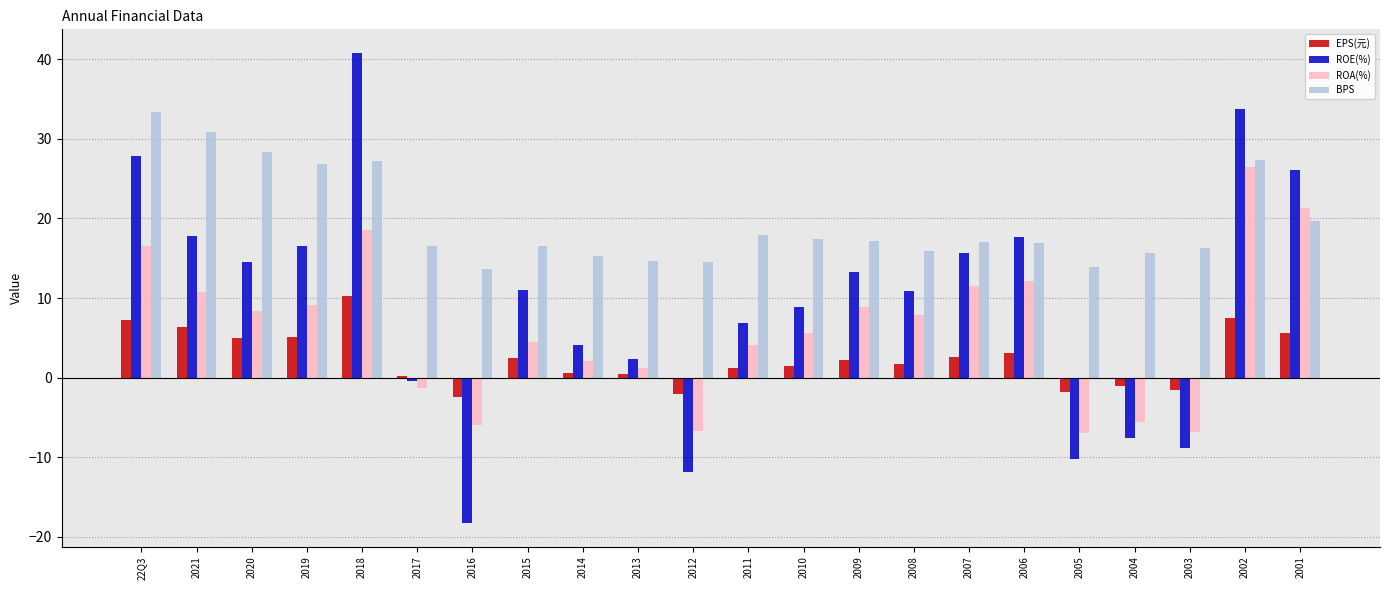

Which series has the largest total across all categories?

BPS